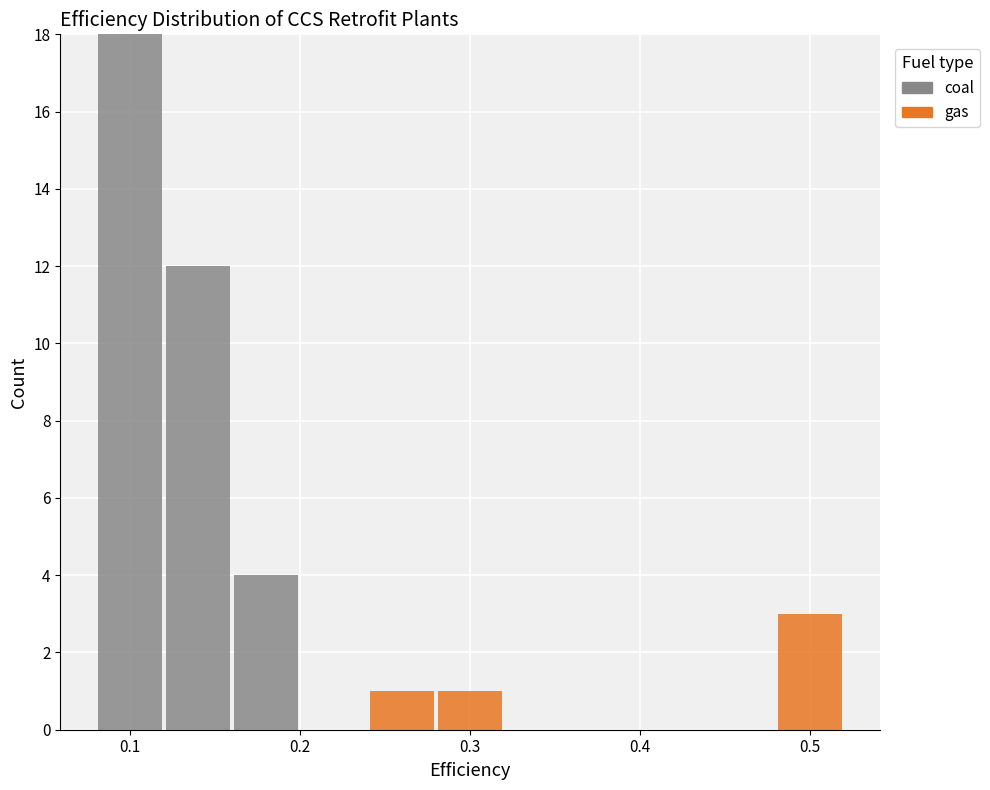

Reading left to right, list every stacked bar in this chart as the range it spans on the x-axis followed by its total height. The values are not printed on the chart, so give them approximately, as read against the axis.

0.08 to 0.12: 18
0.12 to 0.16: 12
0.16 to 0.20: 4
0.20 to 0.24: 0
0.24 to 0.28: 1
0.28 to 0.32: 1
0.32 to 0.36: 0
0.36 to 0.40: 0
0.40 to 0.44: 0
0.44 to 0.48: 0
0.48 to 0.52: 3